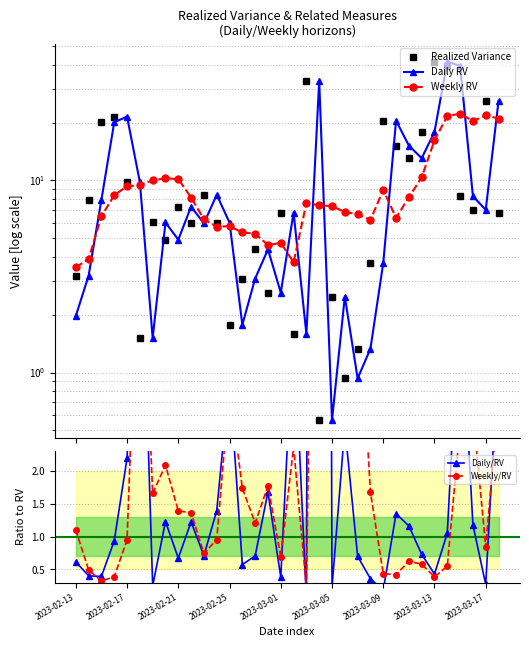

At how many categories does at least one series exceed 8?

22